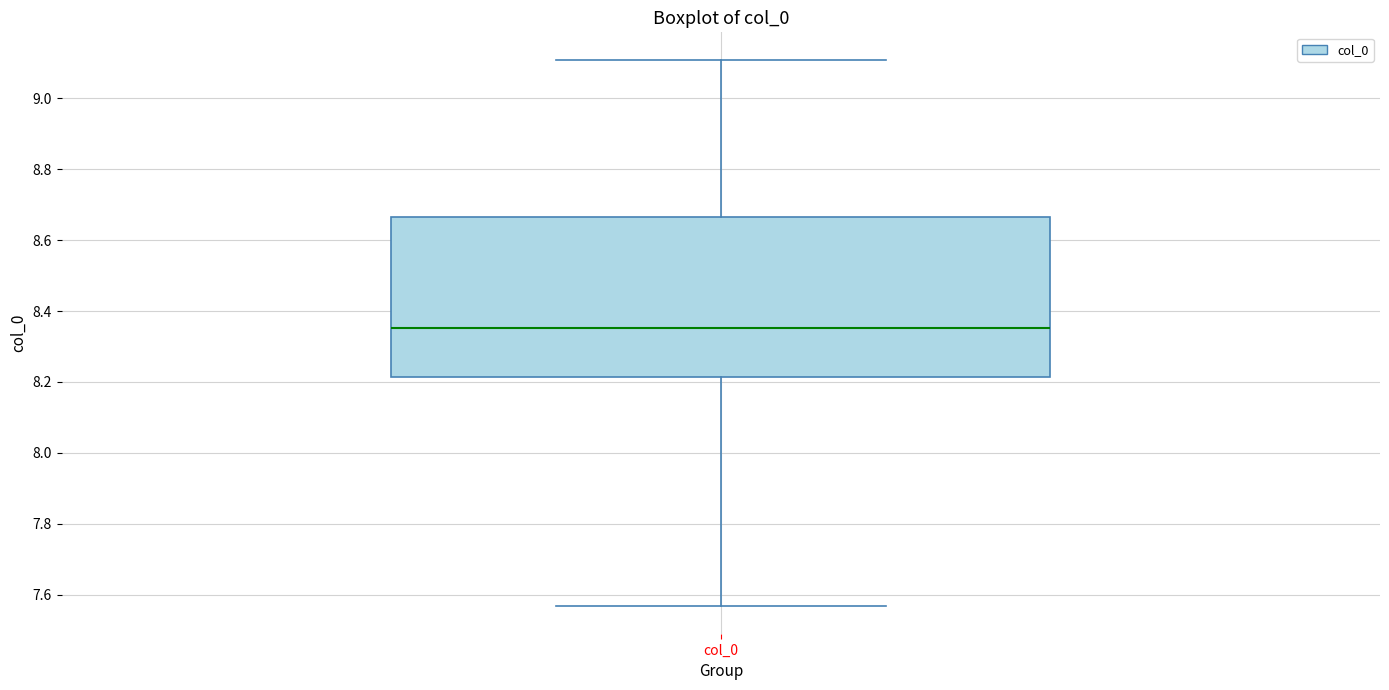

Where is the lower edge of the box for col_0 on the y-axis? The values are not printed on the chart, so give them approximately, as read against the axis.

8.22